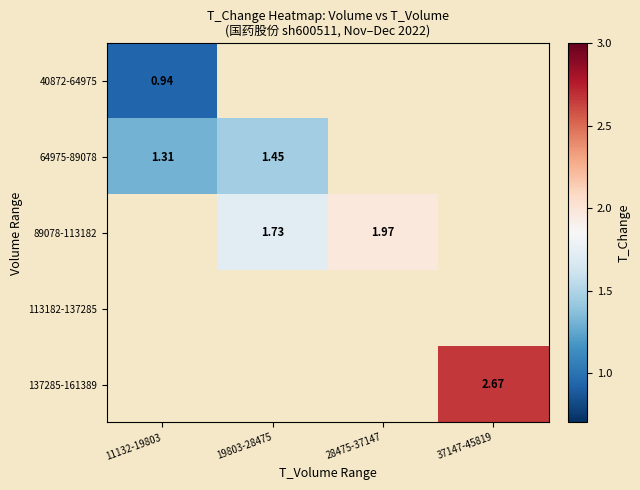

List the series in order of their overall mean, lowest first.

40872-64975, 64975-89078, 89078-113182, 113182-137285, 137285-161389